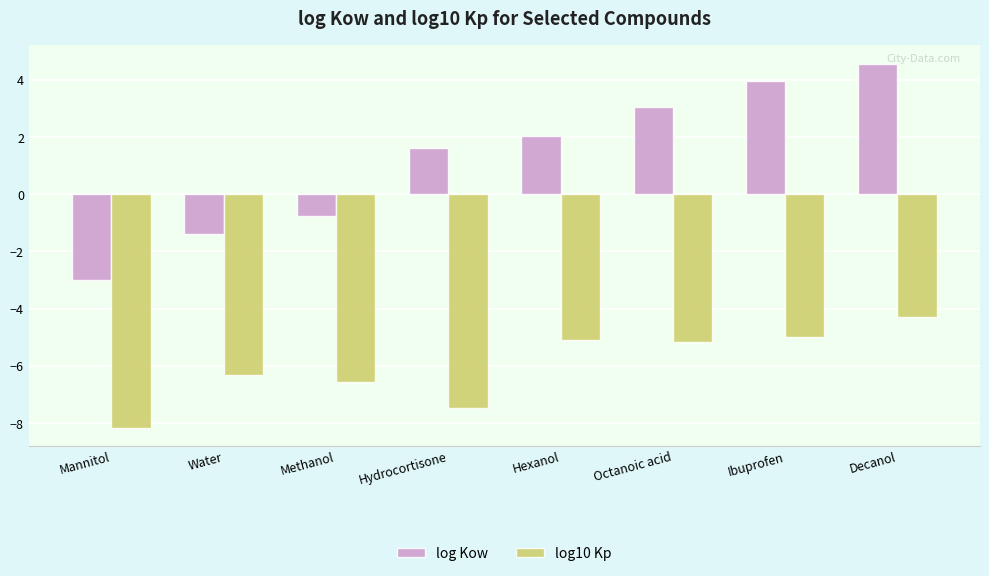

Where is log Kow nearest to the value 0?

Methanol